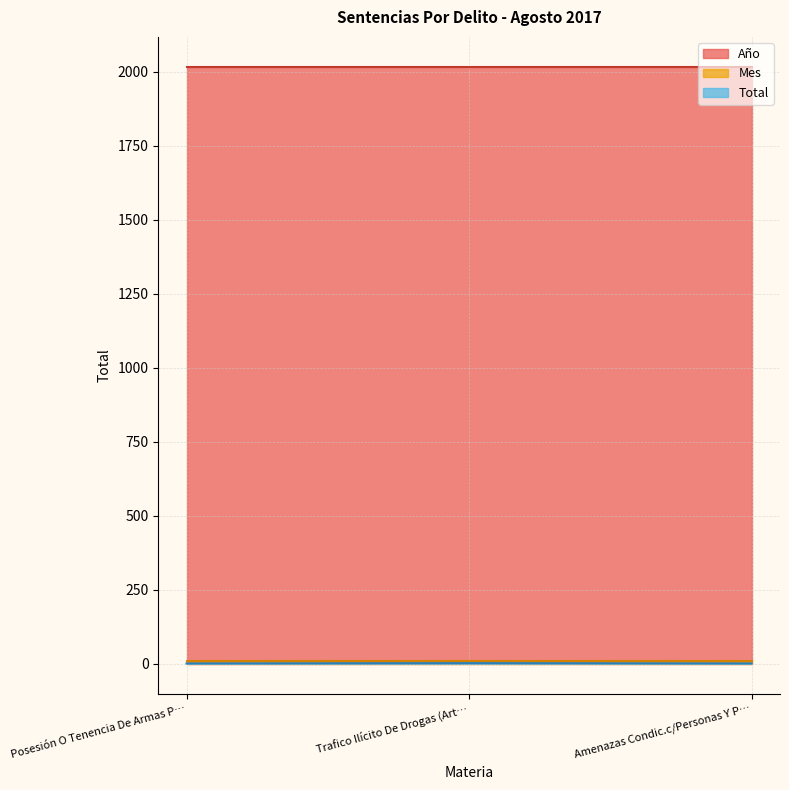

At which label is Año closest to 2017?

Posesión O Tenencia De Armas Prohibidas